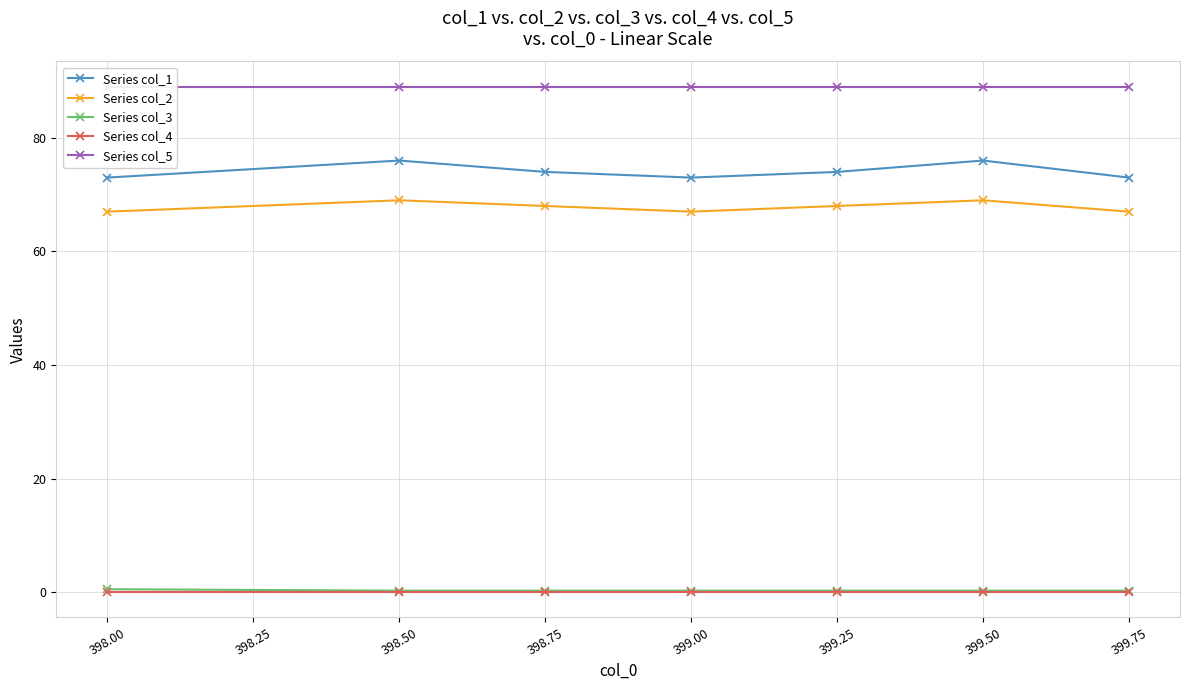

At which category does Series col_1 reach its first local peak?

398.50